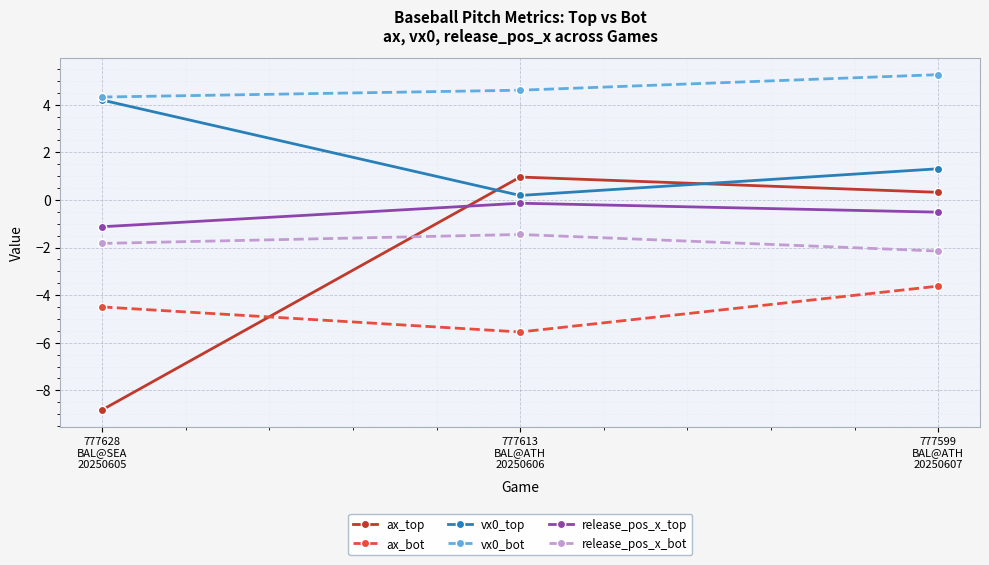

How many lines are shown in the chart?

6